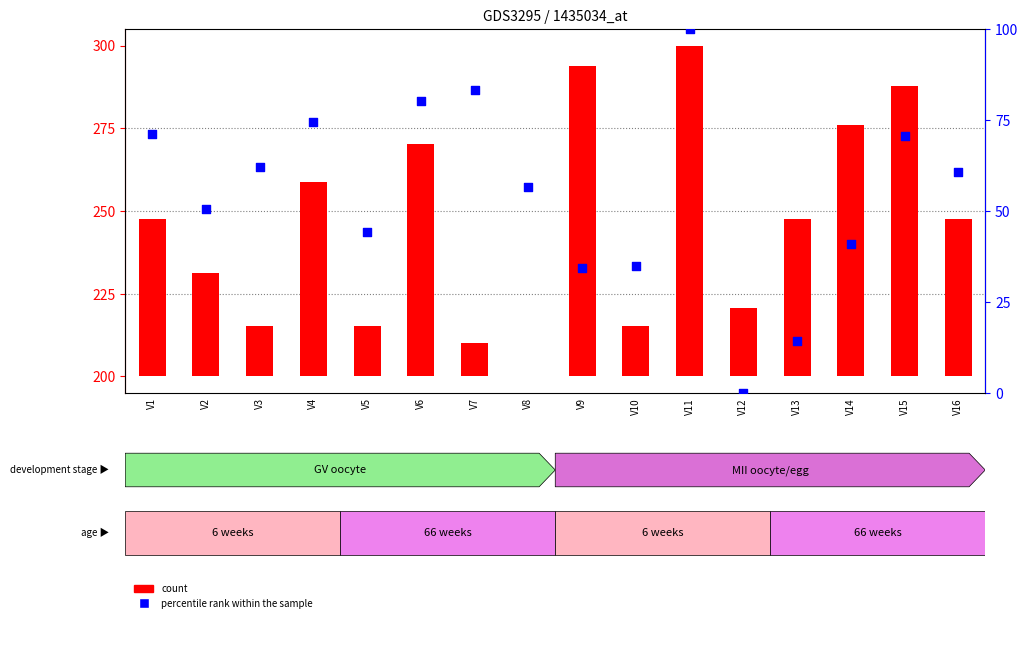

Which series reaches the minimum Y coordinate?

count